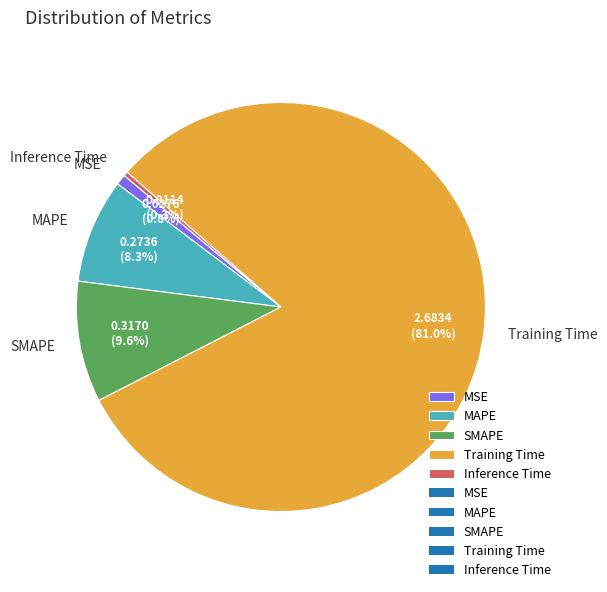

Which slice is the largest?

Training Time